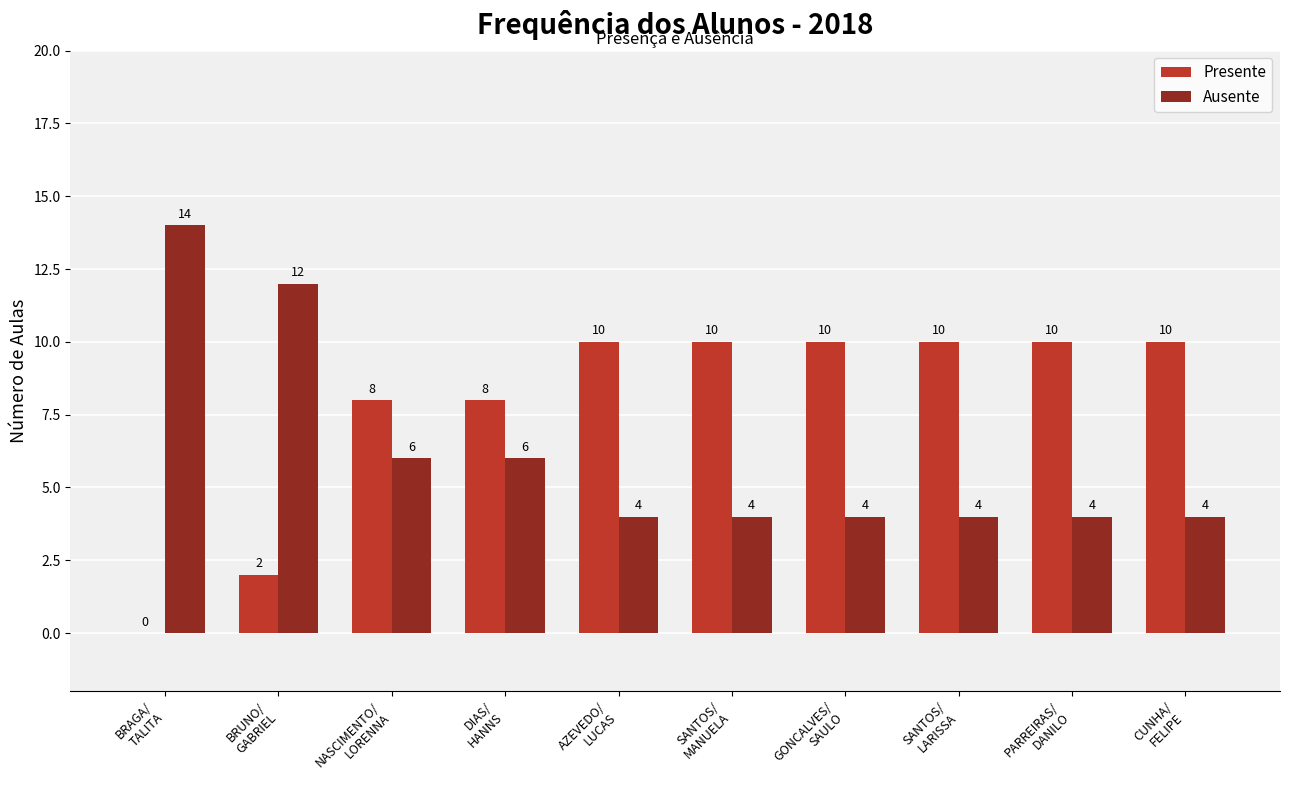

Reading right to left, transcribe all the data shown in this chart.

Presente: CUNHA/
FELIPE=10	PARREIRAS/
DANILO=10	SANTOS/
LARISSA=10	GONCALVES/
SAULO=10	SANTOS/
MANUELA=10	AZEVEDO/
LUCAS=10	DIAS/
HANNS=8	NASCIMENTO/
LORENNA=8	BRUNO/
GABRIEL=2	BRAGA/
TALITA=0
Ausente: CUNHA/
FELIPE=4	PARREIRAS/
DANILO=4	SANTOS/
LARISSA=4	GONCALVES/
SAULO=4	SANTOS/
MANUELA=4	AZEVEDO/
LUCAS=4	DIAS/
HANNS=6	NASCIMENTO/
LORENNA=6	BRUNO/
GABRIEL=12	BRAGA/
TALITA=14